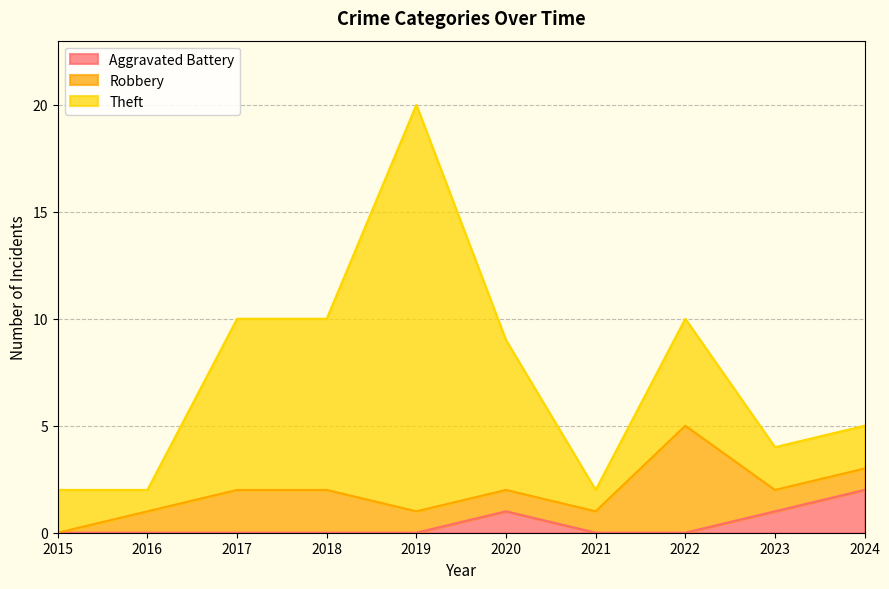

Rank the series by their maximum value, from highest to lowest.

Theft, Robbery, Aggravated Battery